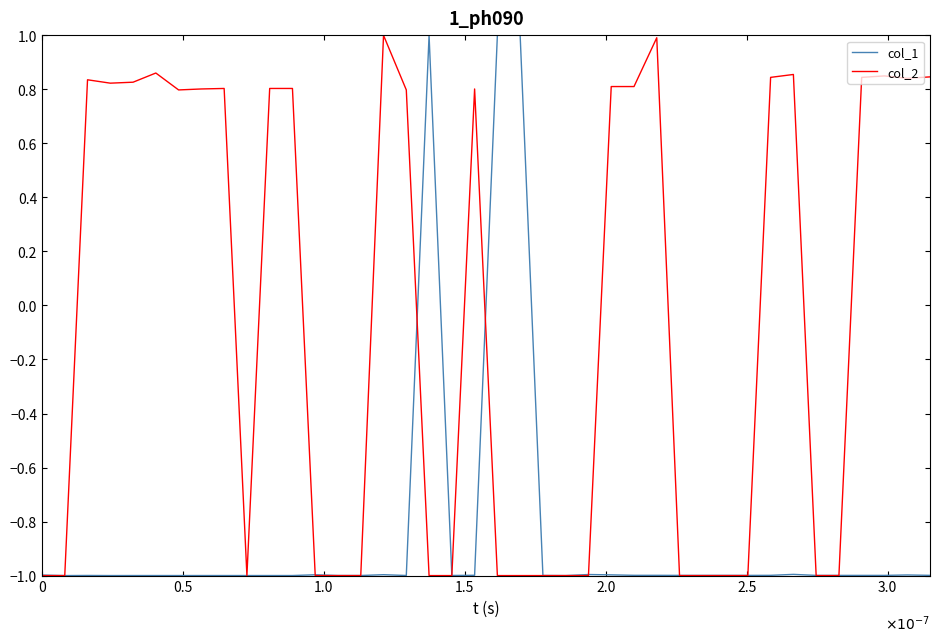

What is the lowest value of the col_2 series?

-1.0